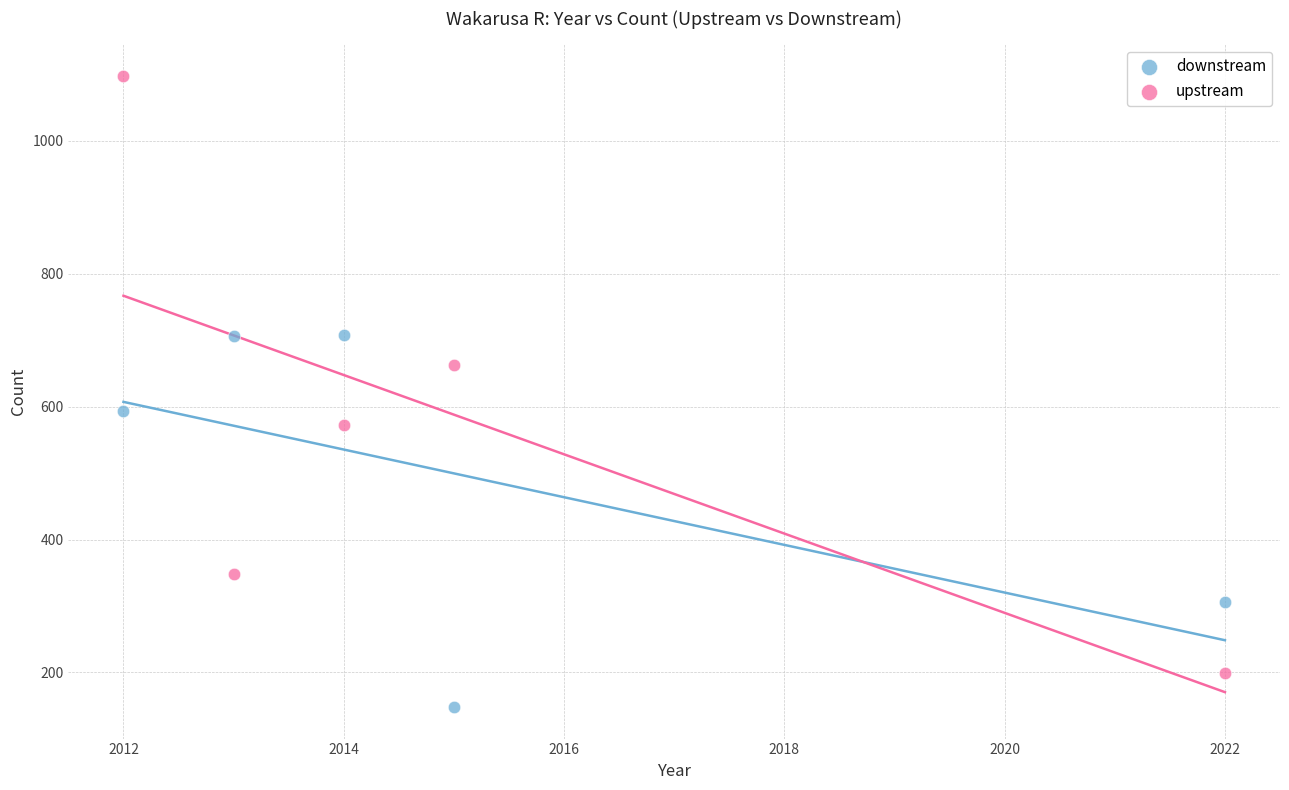

Which series reaches the minimum Y coordinate?

downstream